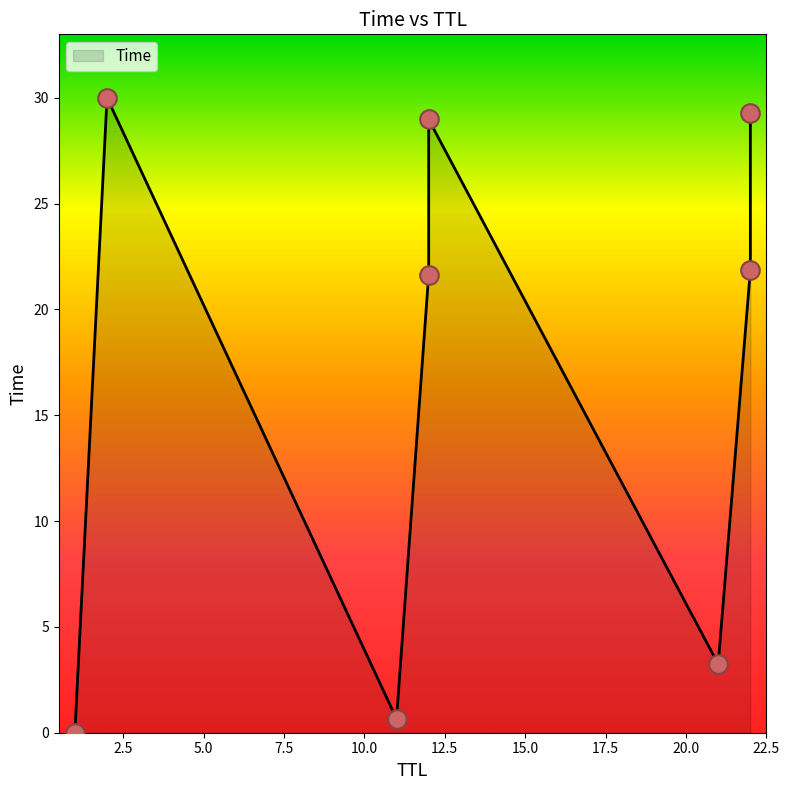

Between 12 and 2, which is larger?

2